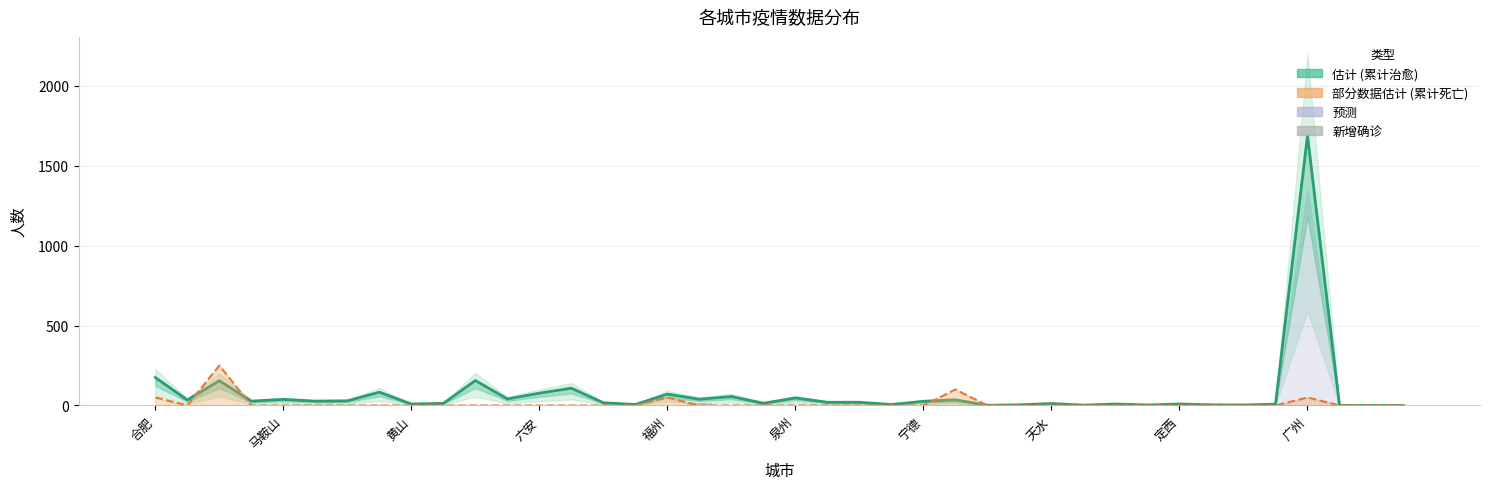

Reading right to left, what are all the values shown in this chart?

累计治愈 (估计): 0	0	0	1690	8	3	4	9	3	9	2	12	4	1	35	26	6	20	20	47	14	56	39	71	6	17	108	77	41	156	13	9	83	29	27	38	27	155	34	175
累计死亡 (部分数据): 0	0	0	50	0	0	0	0	0	0	0	0	0	0	100	0	0	0	0	0	0	0	0	50	0	0	0	0	0	0	0	0	0	0	0	0	0	250	0	50
新增确诊: 0	0	0	2	0	0	0	0	0	0	0	0	0	0	0	0	0	0	0	0	0	3	17	0	0	0	0	0	0	0	0	0	0	0	0	0	0	0	0	0